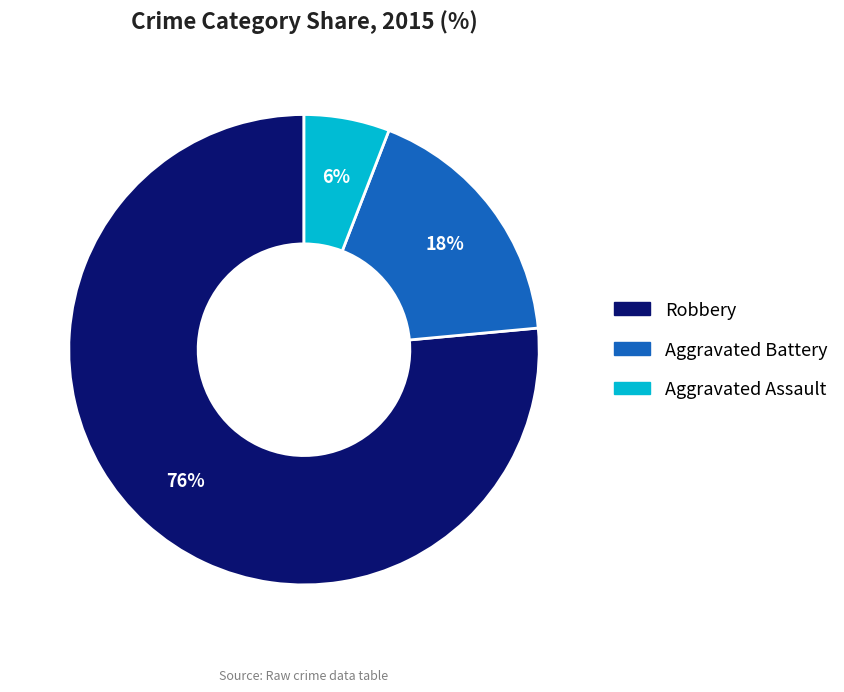

Which slice is the smallest?

Aggravated Assault